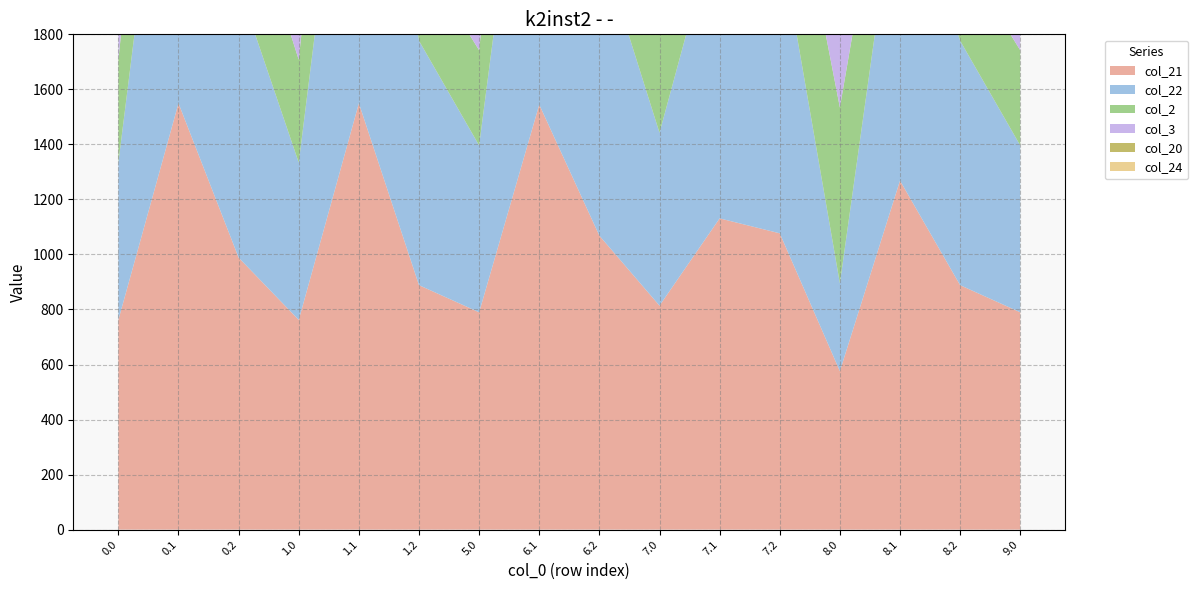

Reading right to left, extract all data points from this chart.

col_21: 789.8	888.4	1268.4	575.9	1076.8	1131.1	813.9	1068.3	1544.5	789.8	888.4	1549.6	762.1	988.5	1549.6	762.1
col_22: 606.3	888.4	1182.4	319.2	1076.8	1116.4	628.4	1068.3	1531.8	606.3	888.4	1529.9	571.7	988.5	1526.3	571.7
col_2: 345.9	319.2	349.8	639.1	507.6	325.6	360.3	499.1	741.8	345.9	319.2	739.9	373.8	419.3	736.2	373.8
col_3: 348.6	319.2	340.2	568.4	507.6	325.6	361.0	499.1	741.8	348.6	319.2	739.9	369.4	419.3	736.2	369.4
col_20: 1018.8	888.4	1366.8	878.2	1076.8	1268.5	1044.9	1068.3	1569.7	1018.8	888.4	1581.6	998.0	988.5	1581.6	998.0
col_24: 498.8	603.8	787.4	575.1	792.2	721.0	519.1	783.7	1136.8	498.8	603.8	1134.9	502.3	703.9	1131.3	502.3